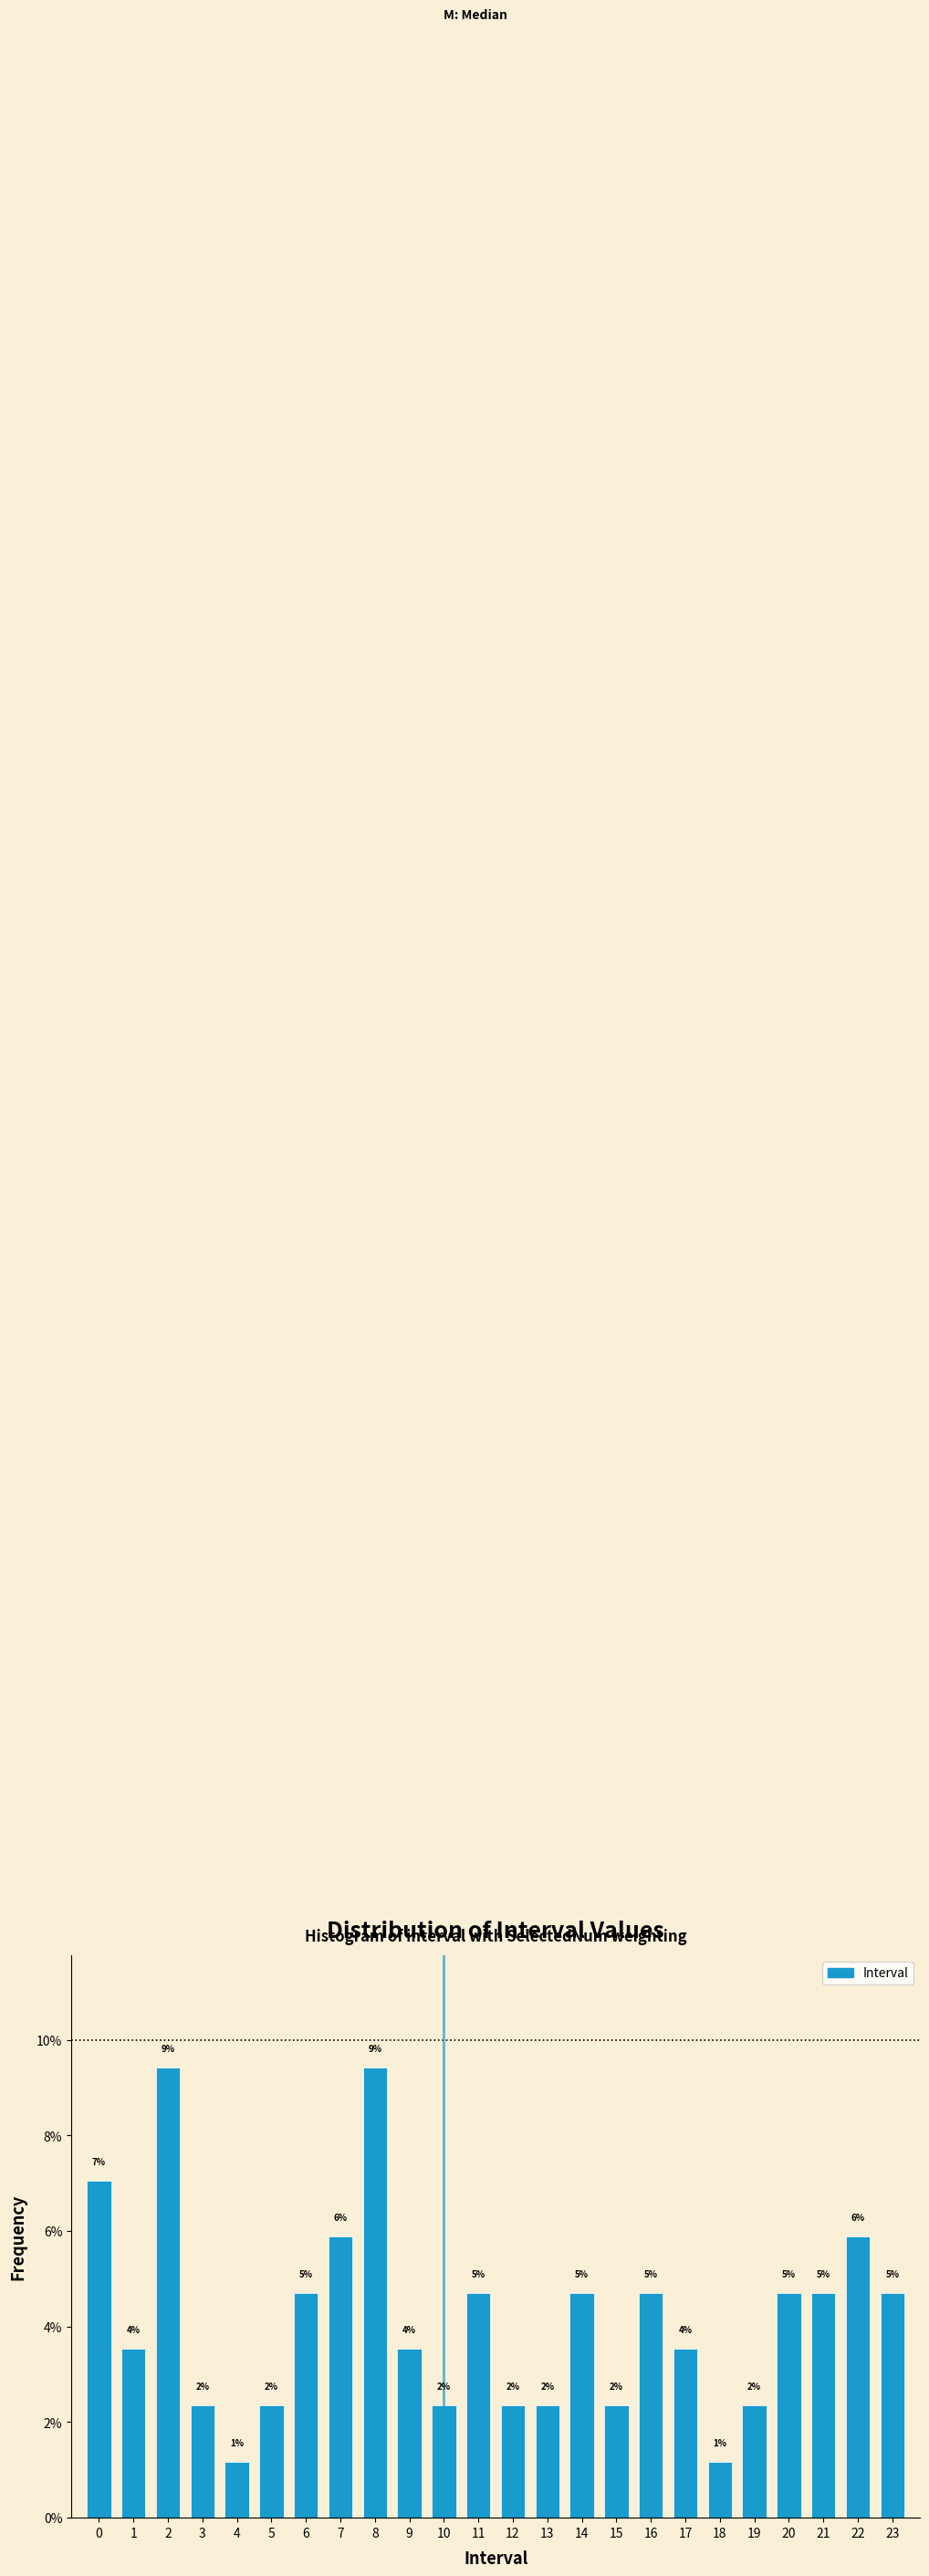

Are the bars horizontal?

No